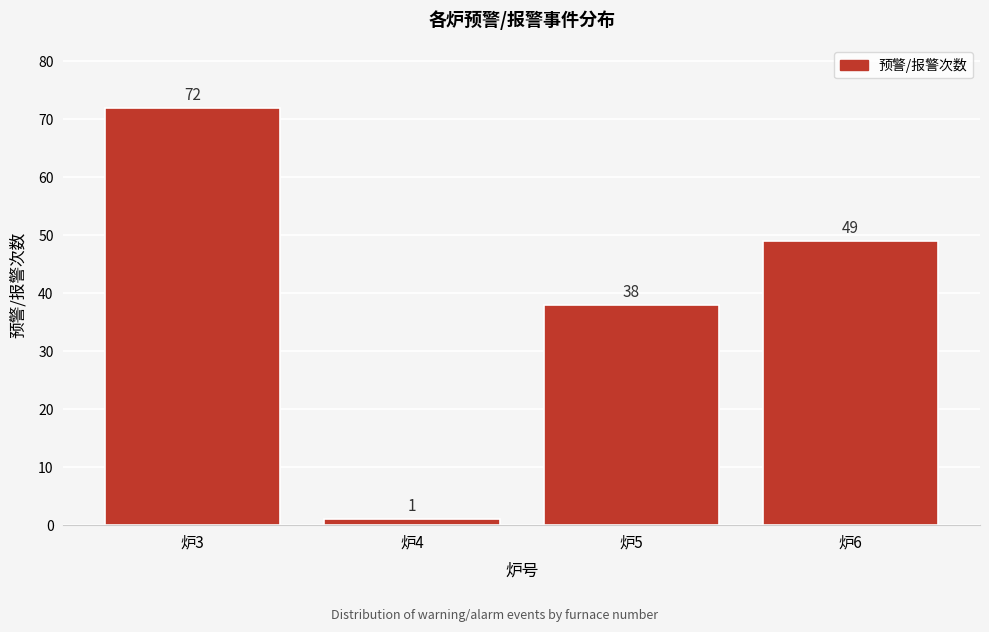

Reading left to right, what are all the values shown in this chart?

72	1	38	49